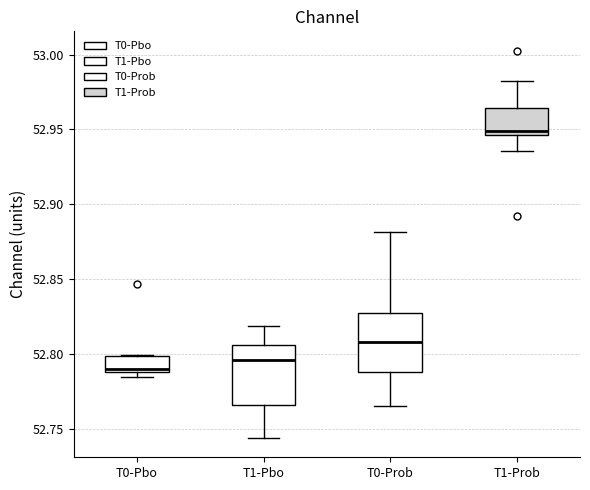

Where does the upper whisker of the box for T0-Prob end on the y-axis? The values are not printed on the chart, so give them approximately, as read against the axis.

52.880